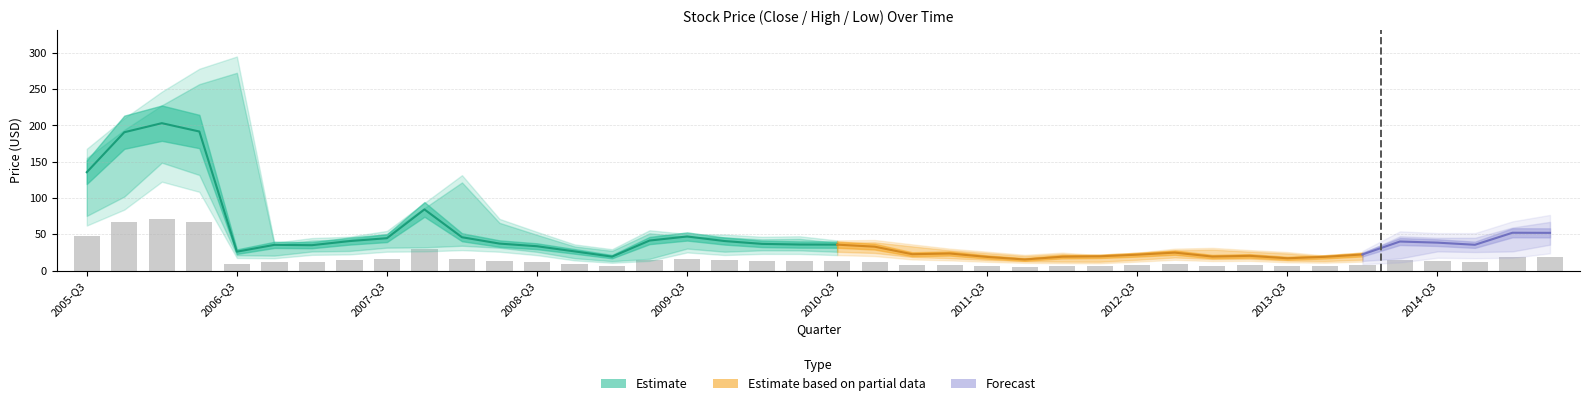

What is the difference between the close values at 26 and 20?

16.7